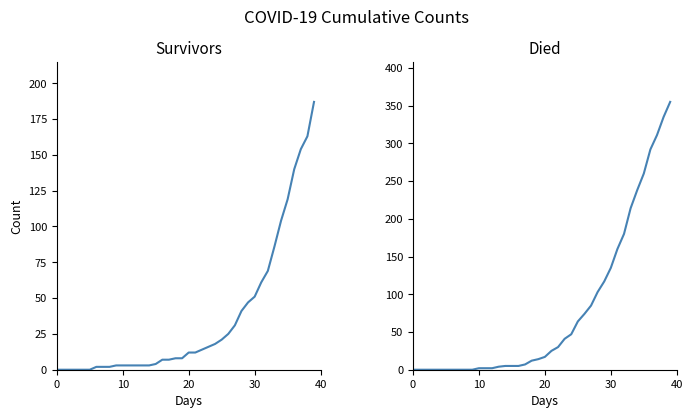

What is the total value across all series at 27?

116